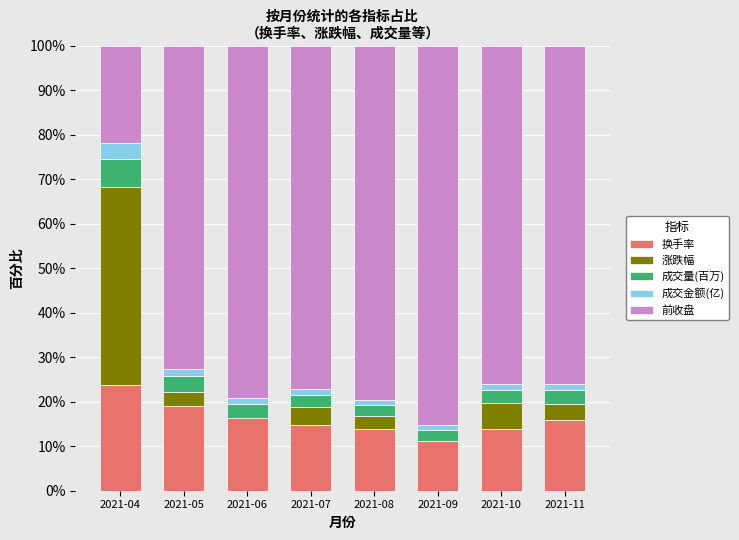

What is the spread (max minus min) of values at 2021-11?

74.7